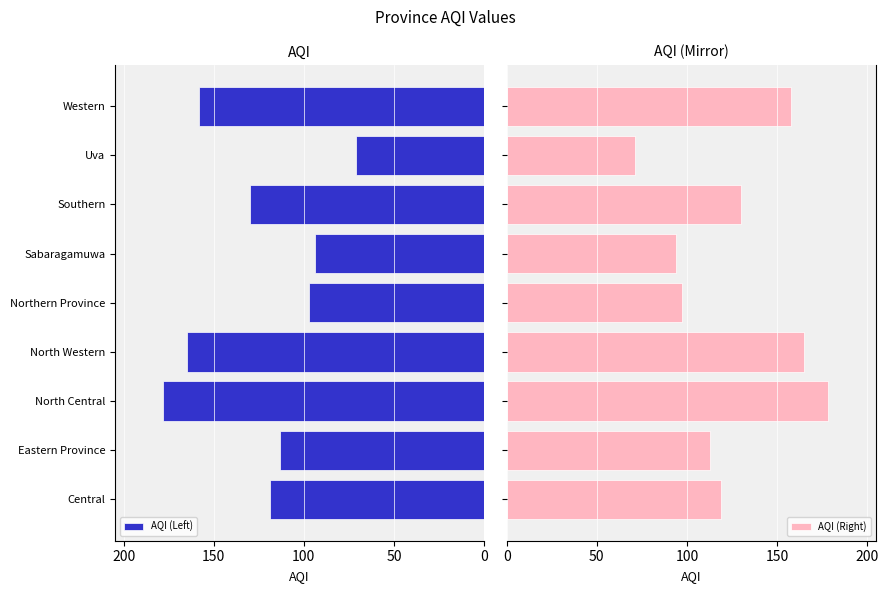

The value of AQI (Left) at North Central is 178. True or false?

True